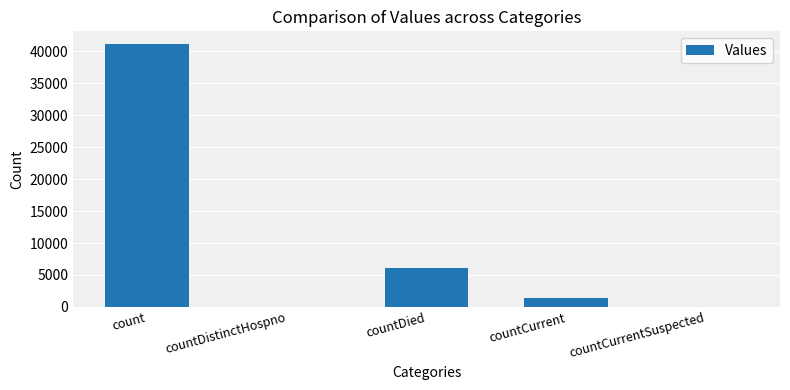

At which label is the value closest to 20527?

countDied